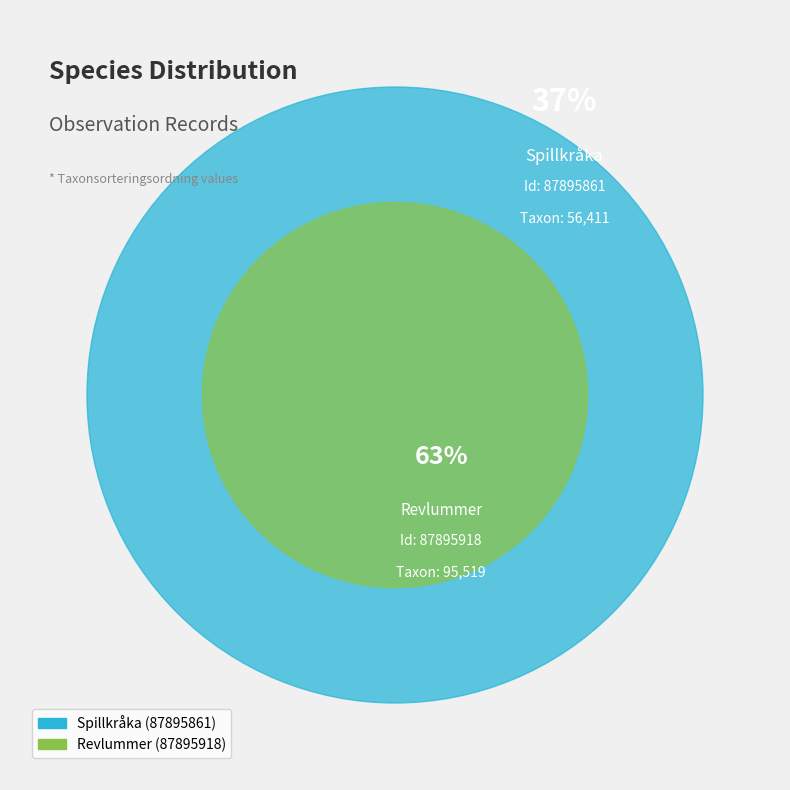

Is it true that 87895918 is 73% of the pie?

False